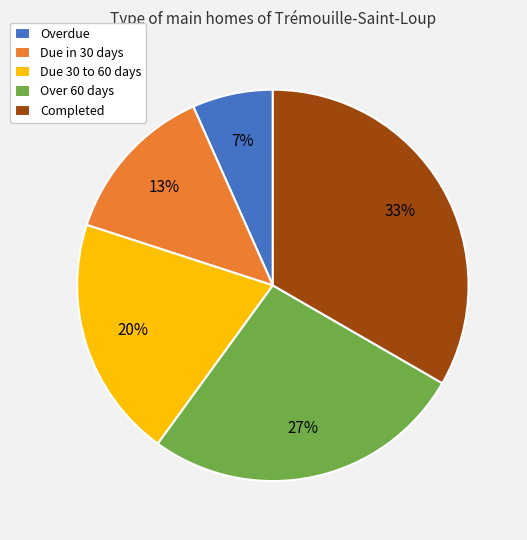

True or false: Overdue accounts for 7% of the total.

True